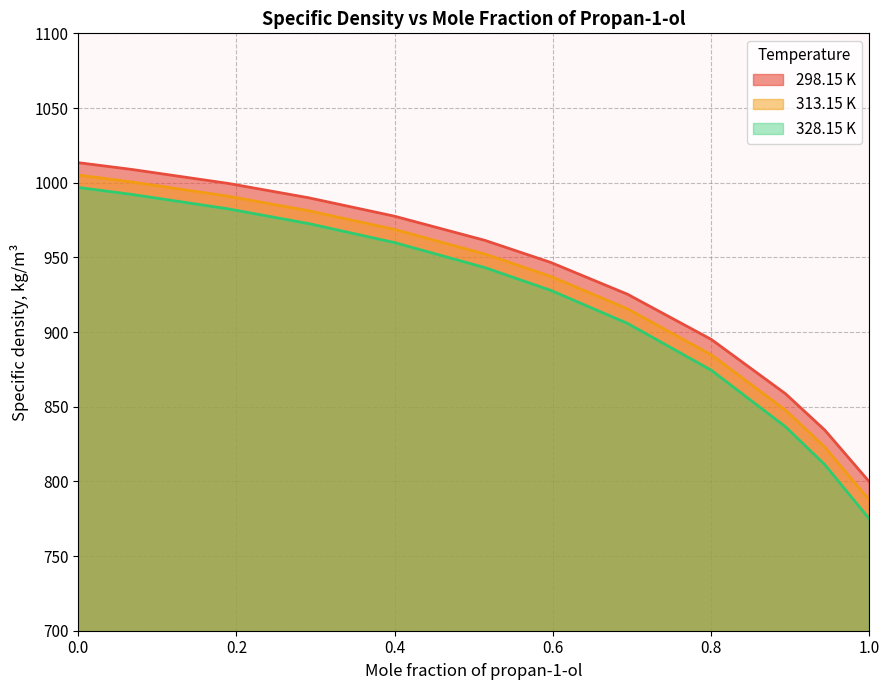

Which series has the largest range (max minus min)?

328.15 K